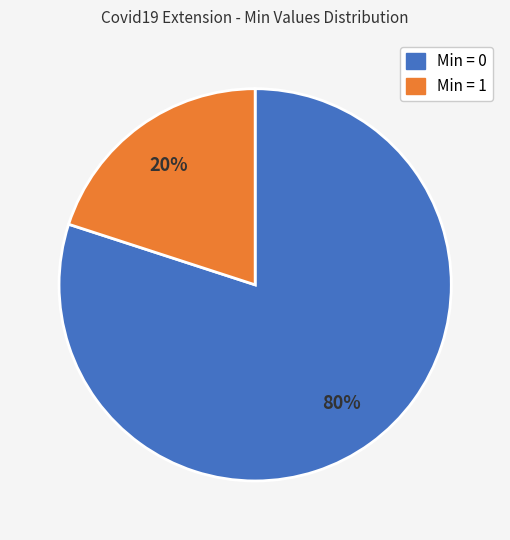

To the nearest percent, what is the difference between the largest and smallest slice percentages?

60%